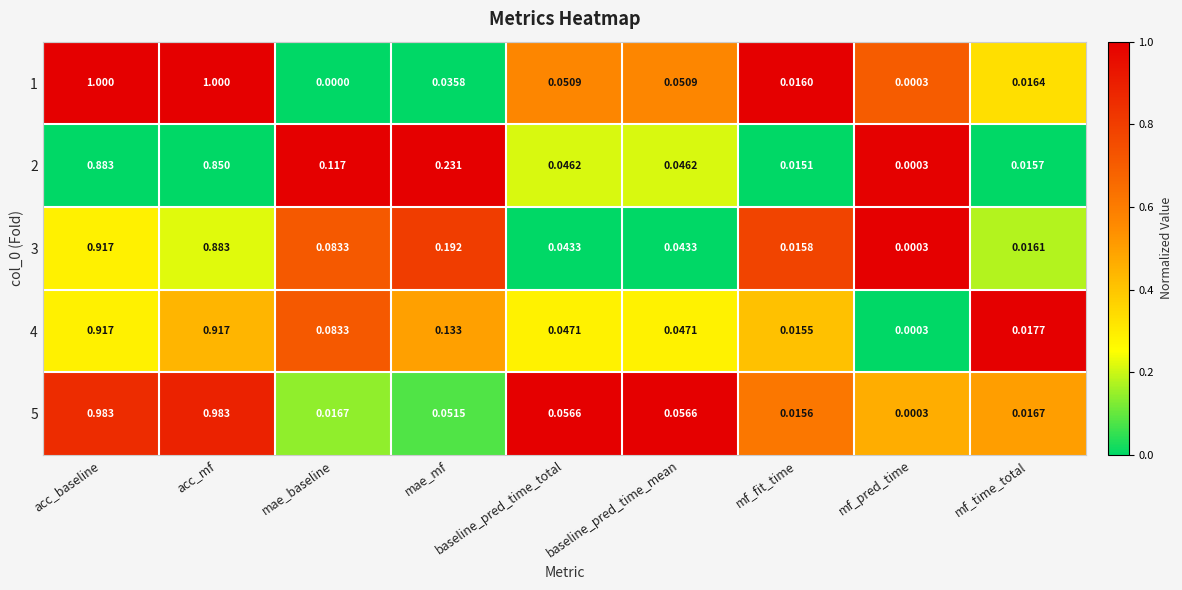

At which label does 1 reach its minimum?

mae_baseline